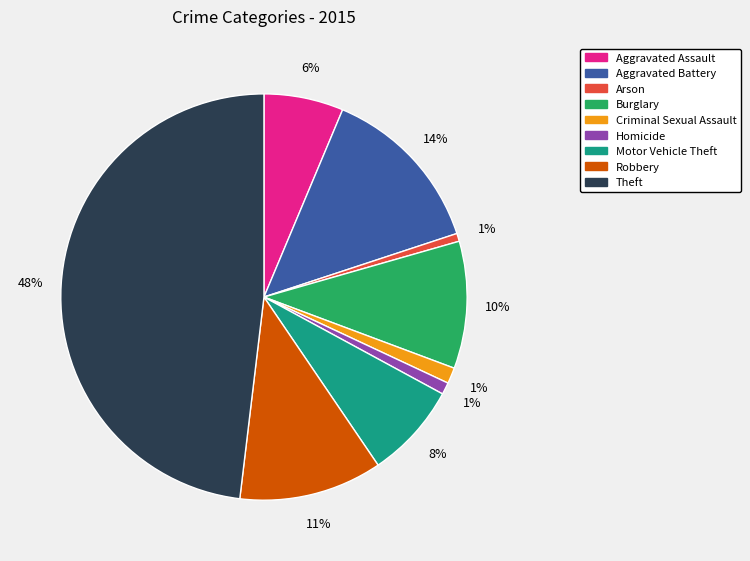

What percentage is the Aggravated Battery slice, to the nearest percent?

14%